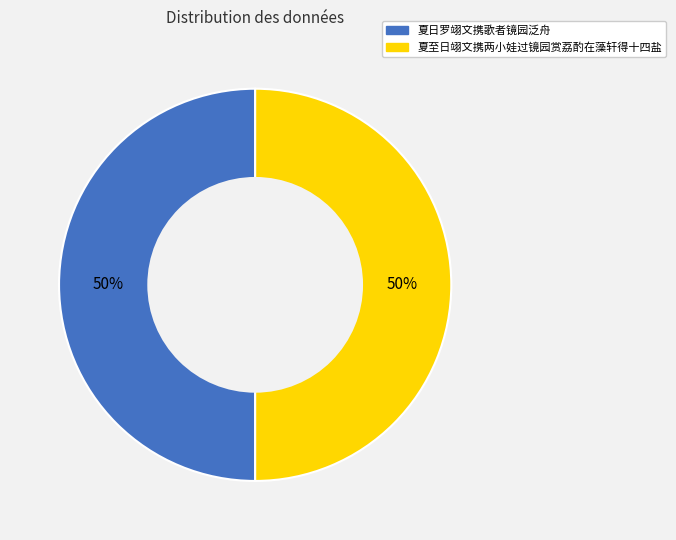

True or false: 夏日罗翊文携歌者镜园泛舟 accounts for 64% of the total.

False